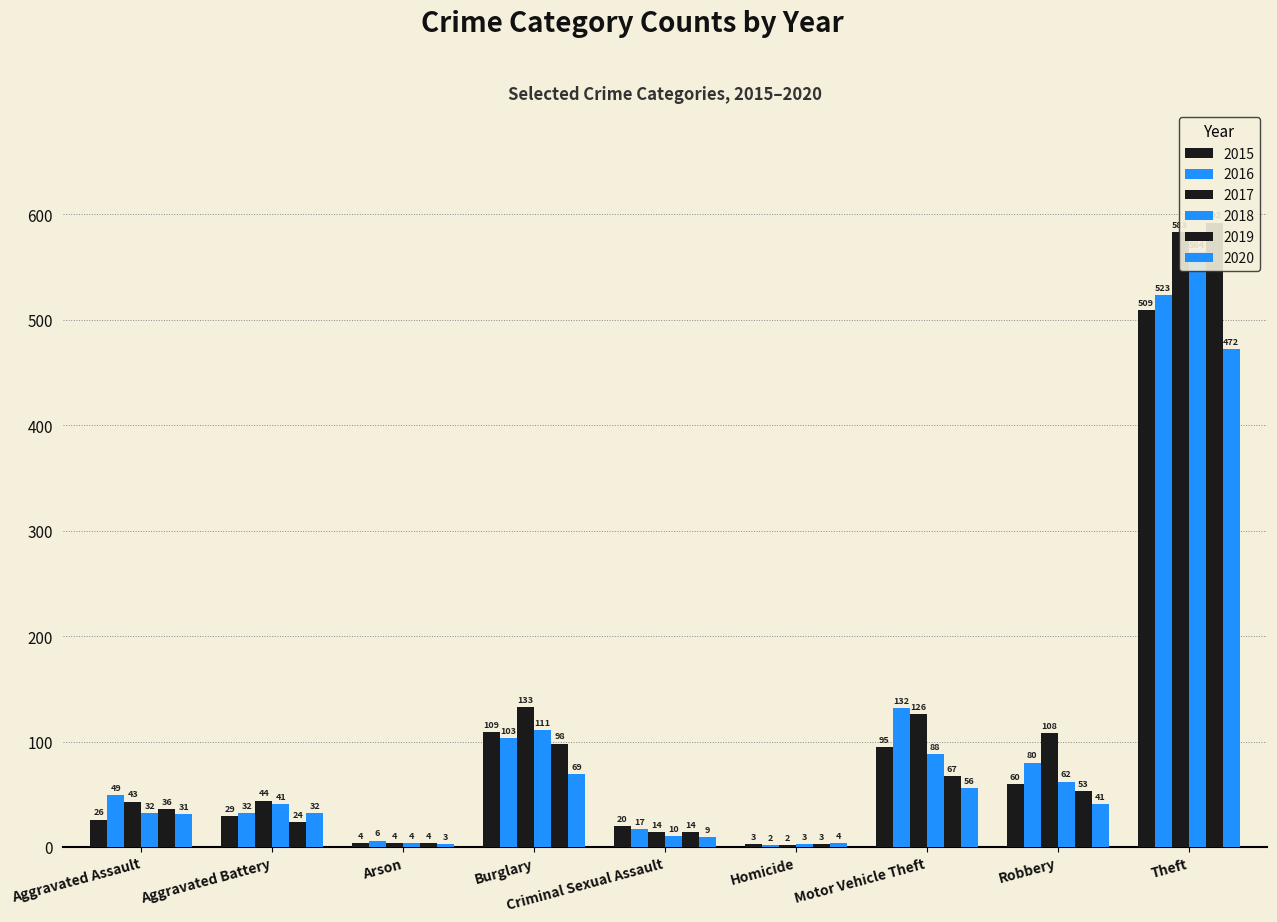

How many series are shown in this chart?

6